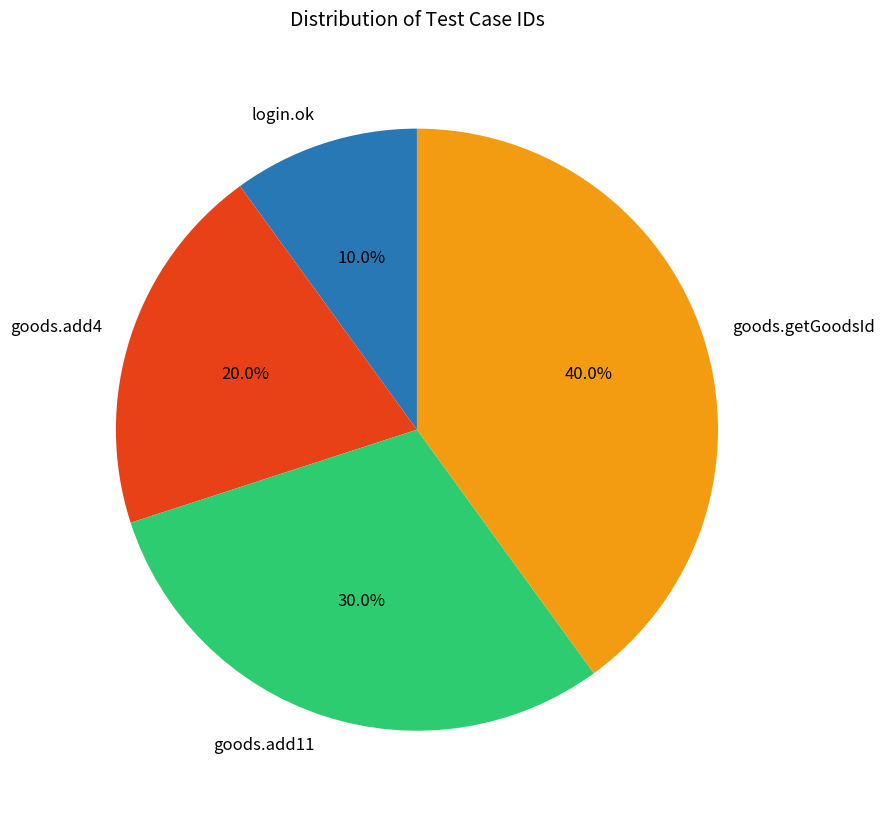

The login.ok slice represents 10% of the pie. True or false?

True